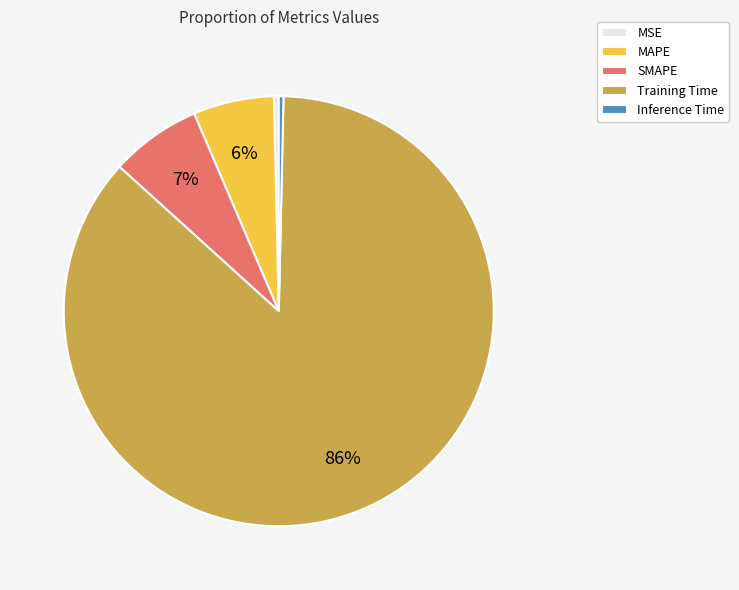

Do Inference Time and MAPE together represent more than half of the pie?

No